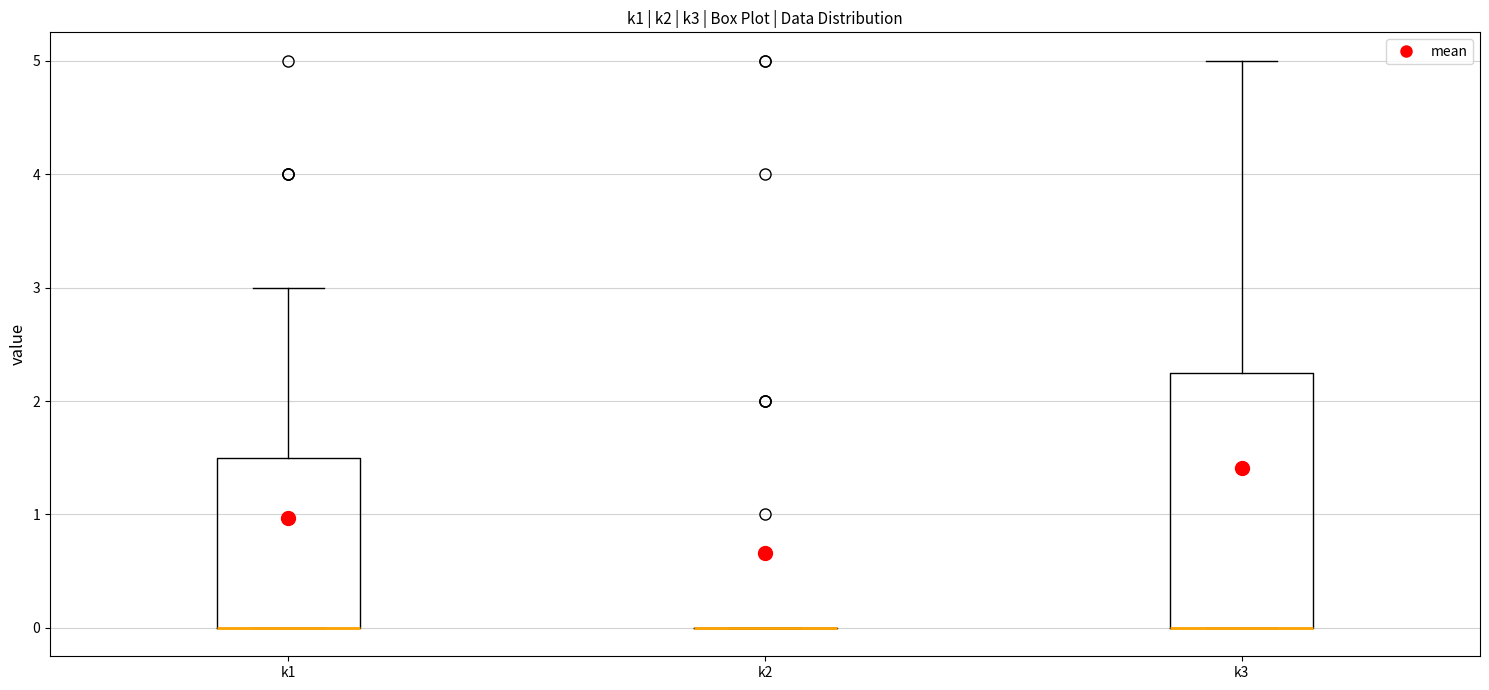

Which box is the tallest, from its lower edge to its upper edge?

k3